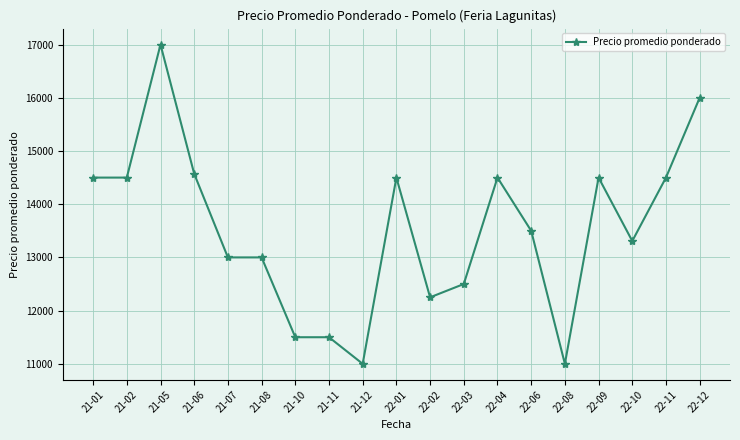

What is the difference between the values at 22-01 and 22-03?

2000